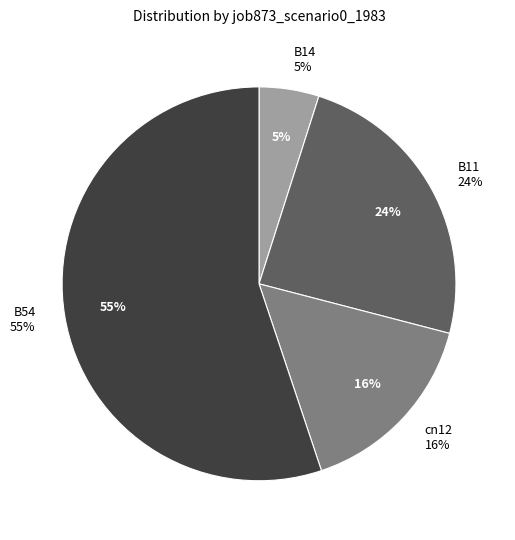

What is the majority slice?

B54